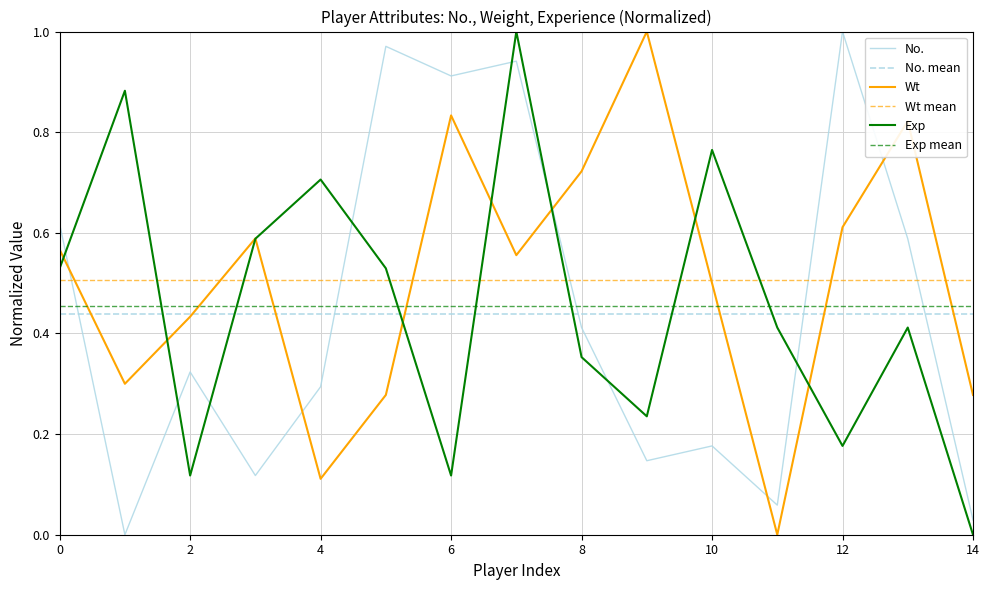

True or false: Exp and No. cross at least once.

True